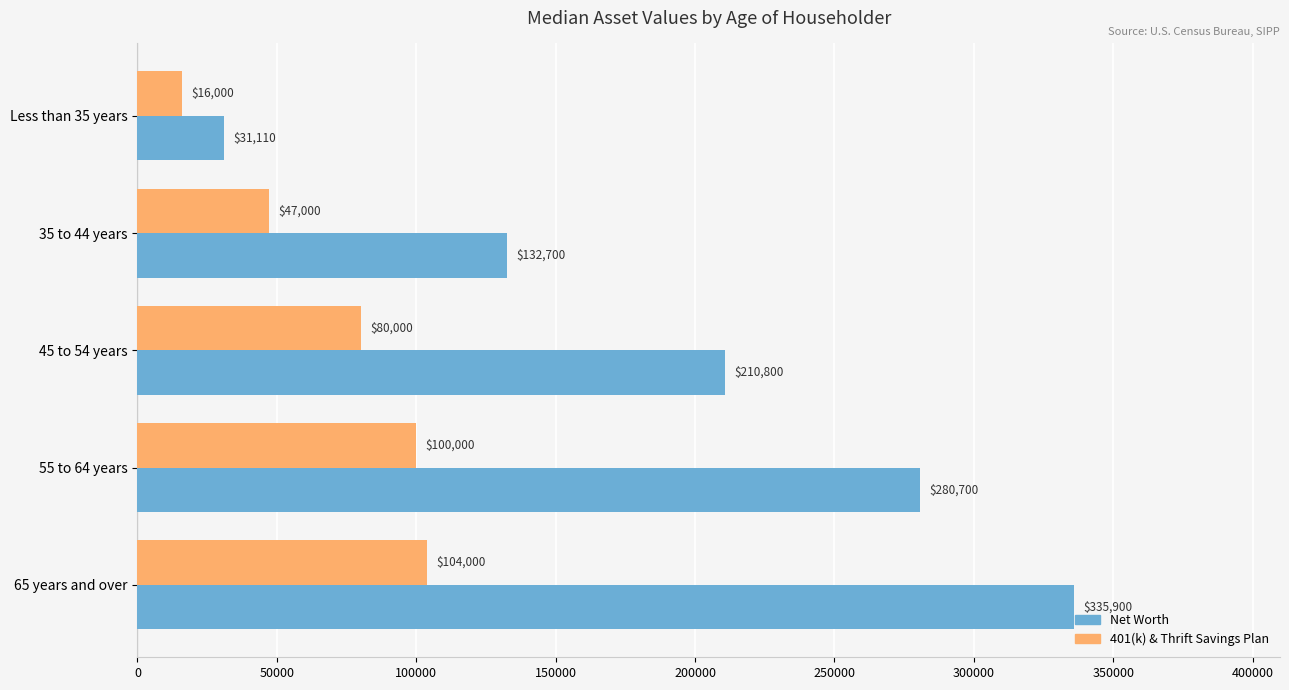

What is the average value of the 401(k) & Thrift Savings Plan series?

69400